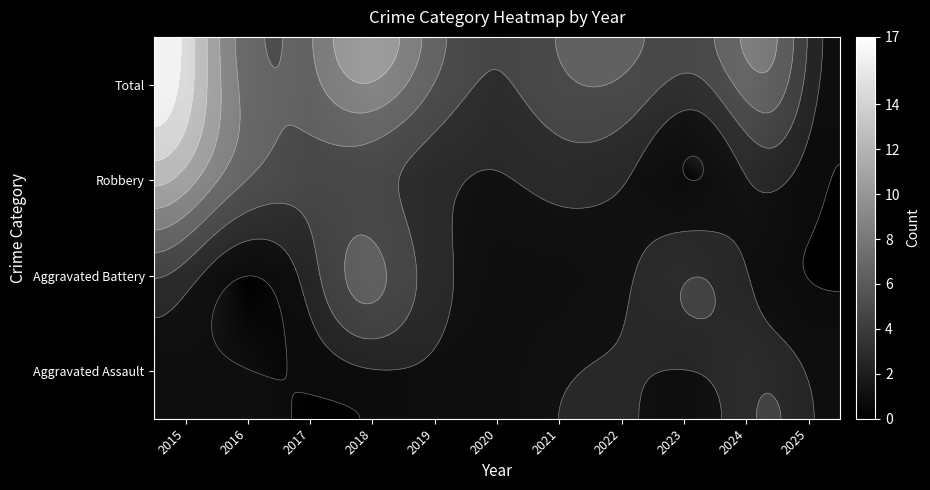

The value of Aggravated Assault at 2016 is 1. True or false?

False